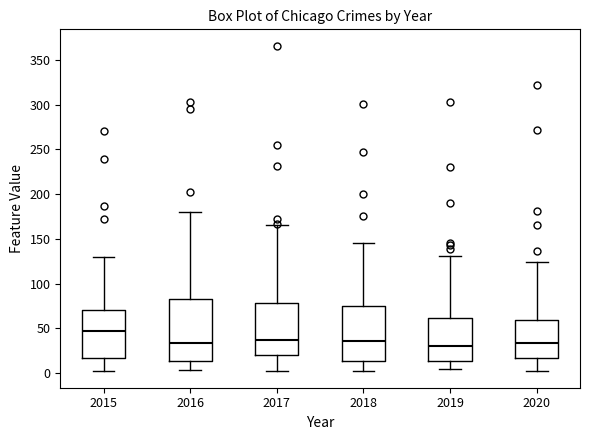

Where does the median line of the box at x = 2020 sit on the y-axis? The values are not printed on the chart, so give them approximately, as read against the axis.

35